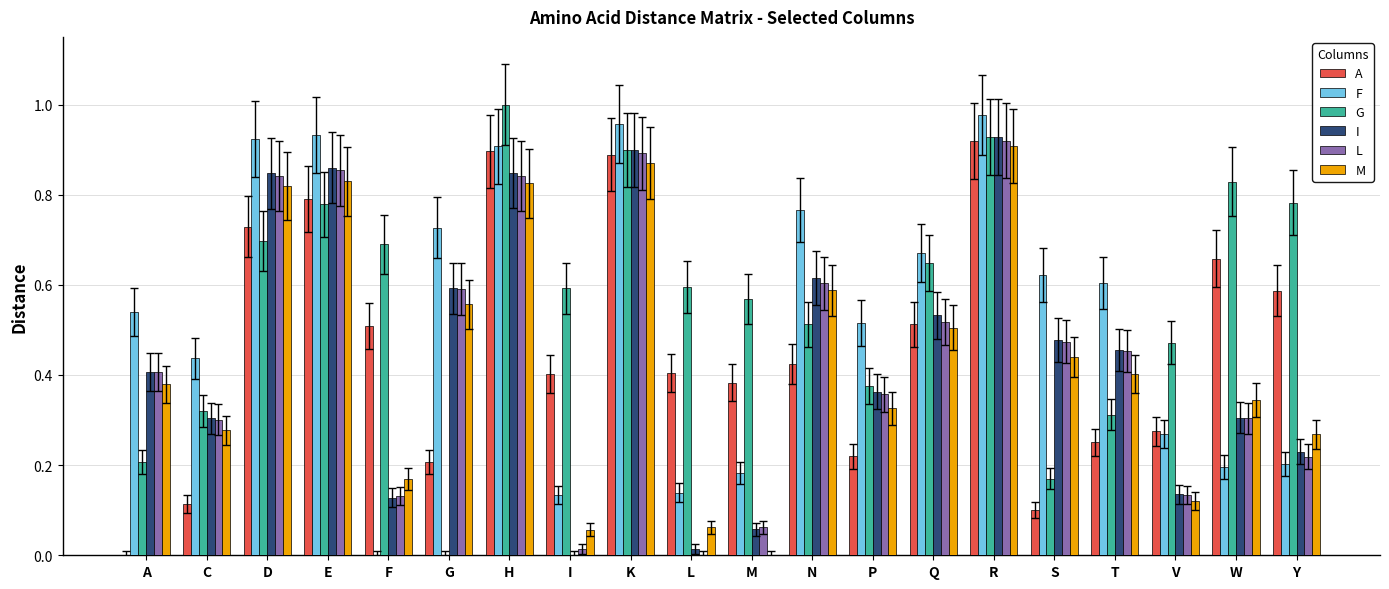

True or false: F has a value of 1.0 at N.

False